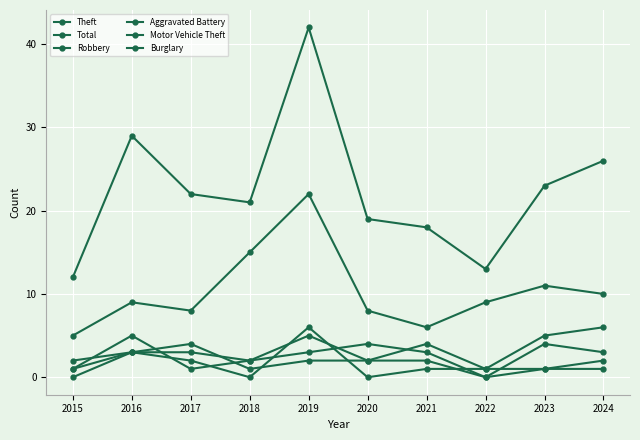

Does the chart display data point markers on the line(s)?

Yes